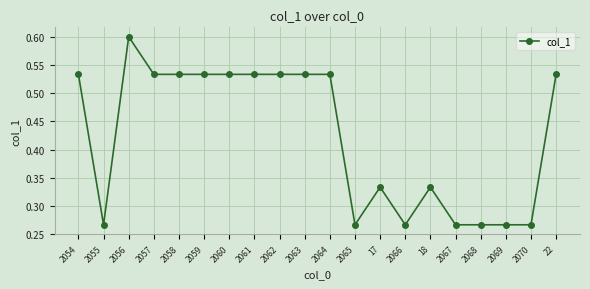

Which category has the highest value across all series?

2056